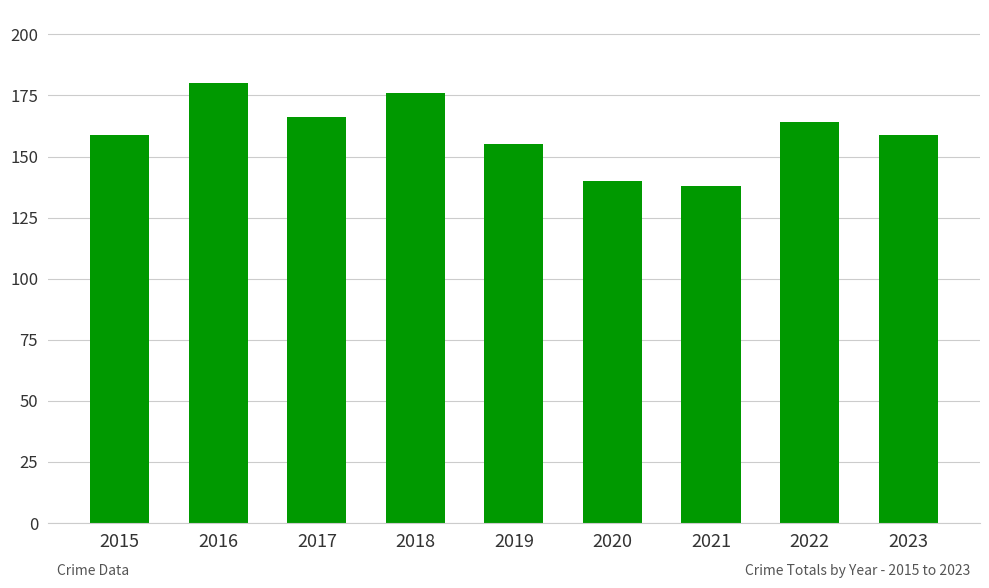

True or false: the data shows 267 at 2018.

False